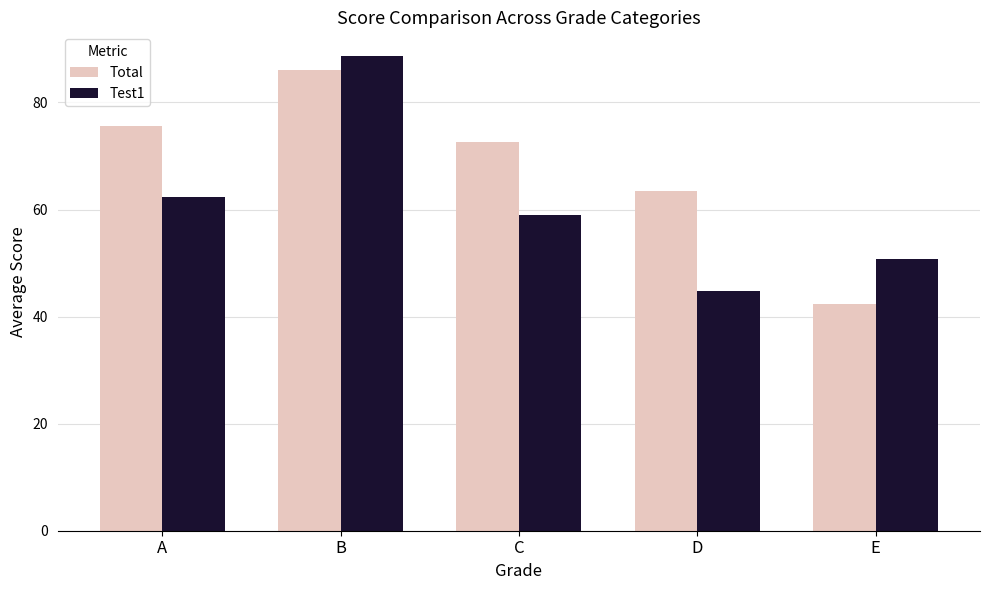

What is the total value across all series at E?

93.0